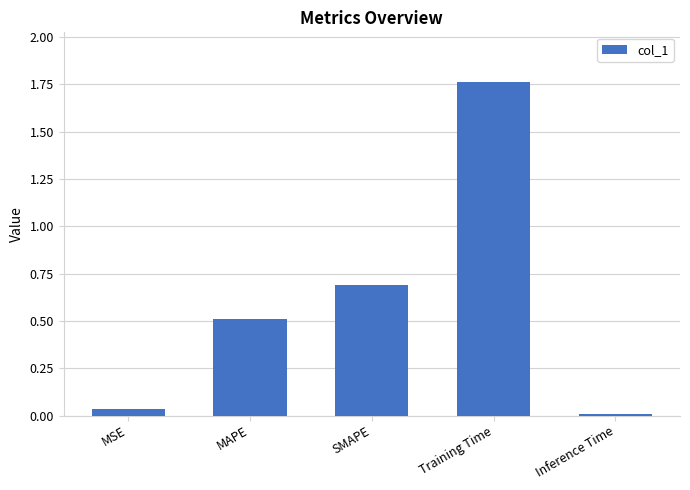

What is the average value?

0.6